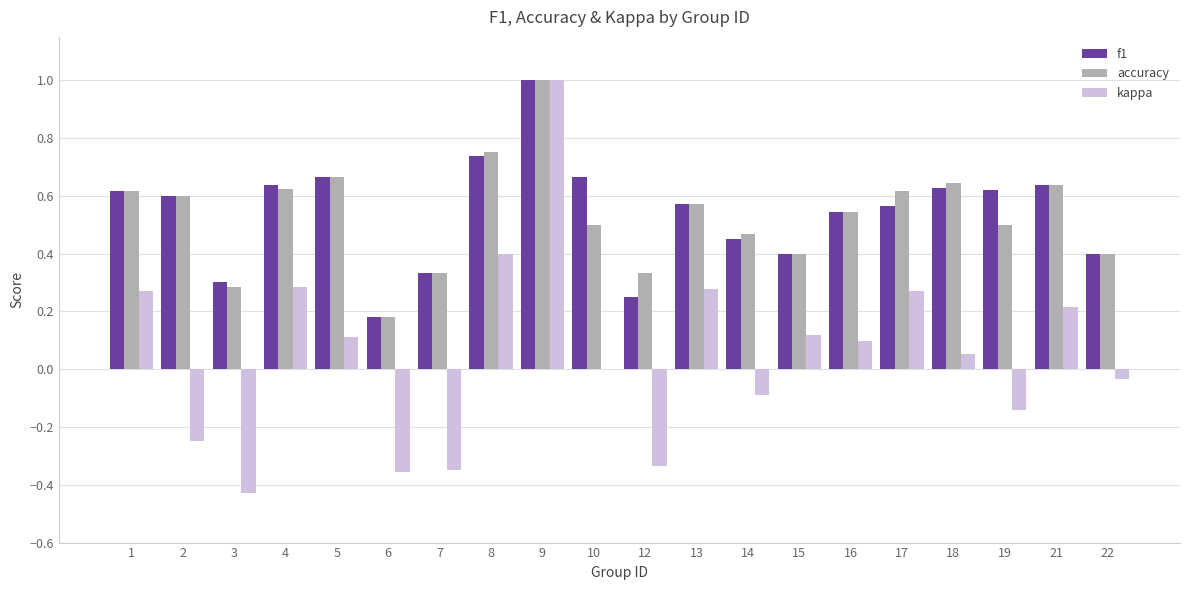

Between 9 and 15, which series saw the biggest shift?

kappa